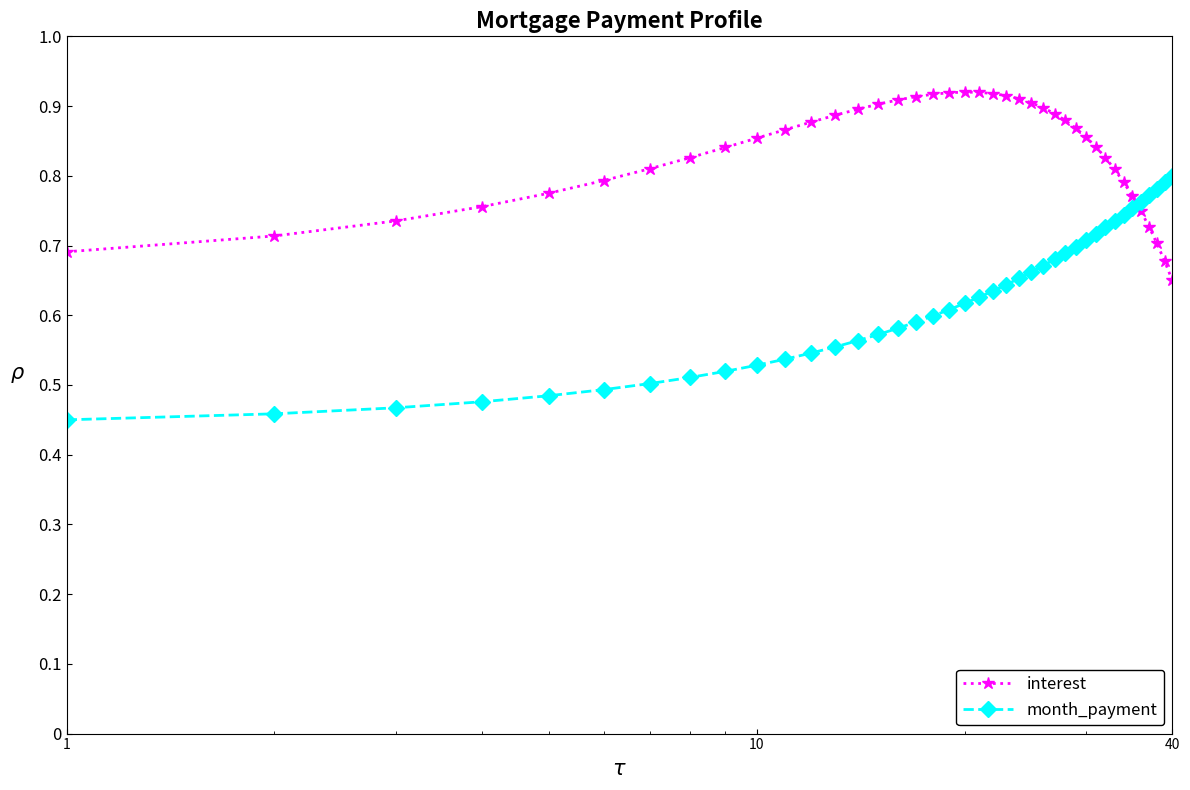

What is the difference between the second highest and second lowest values in the month_payment series?

0.3